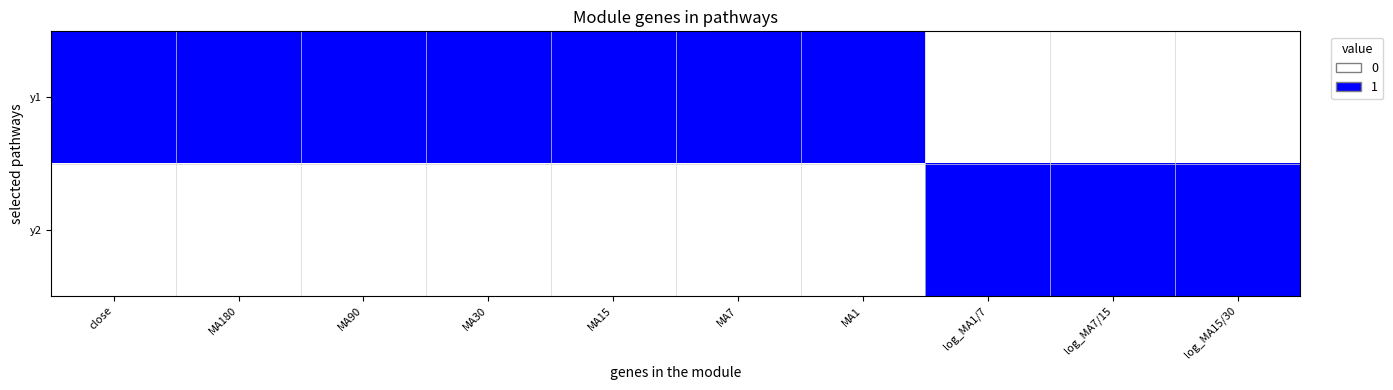

How many categories are shown in the chart?

10